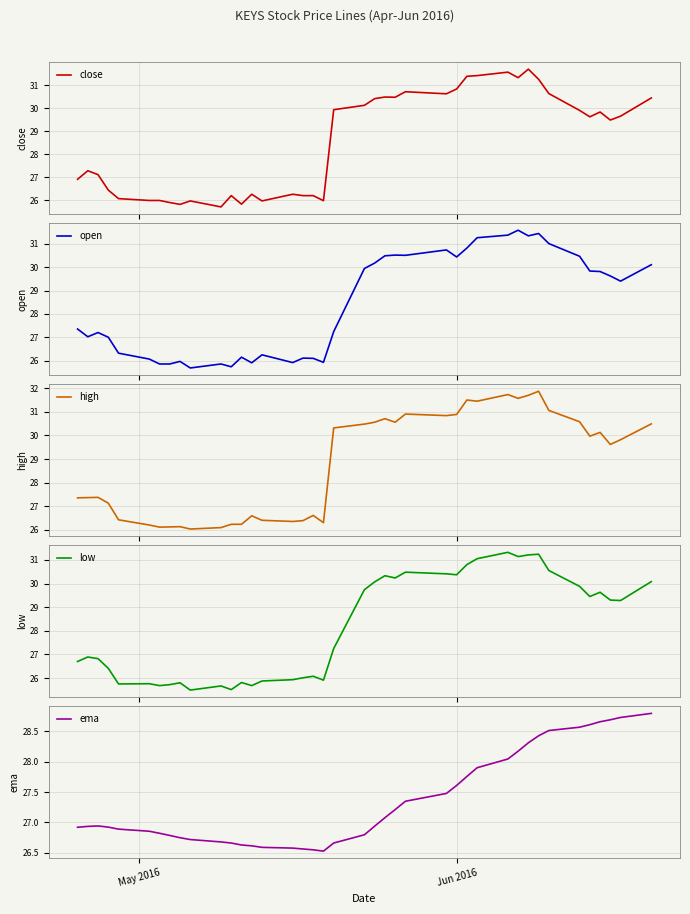

How many series are shown in this chart?

5